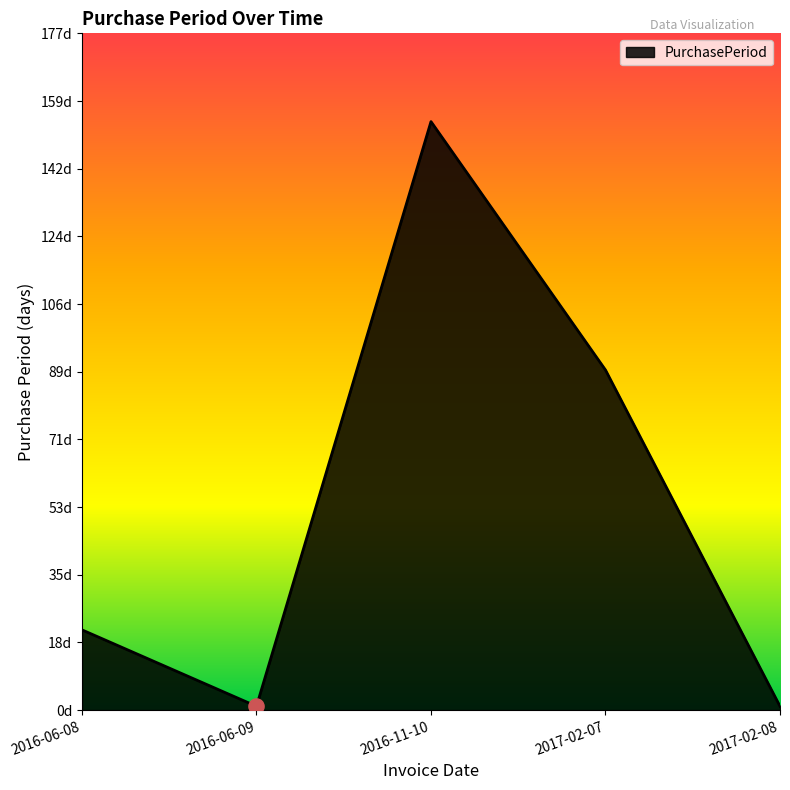

What is the ratio of the value at 2016-06-08 to the value at 2016-11-10?

0.1